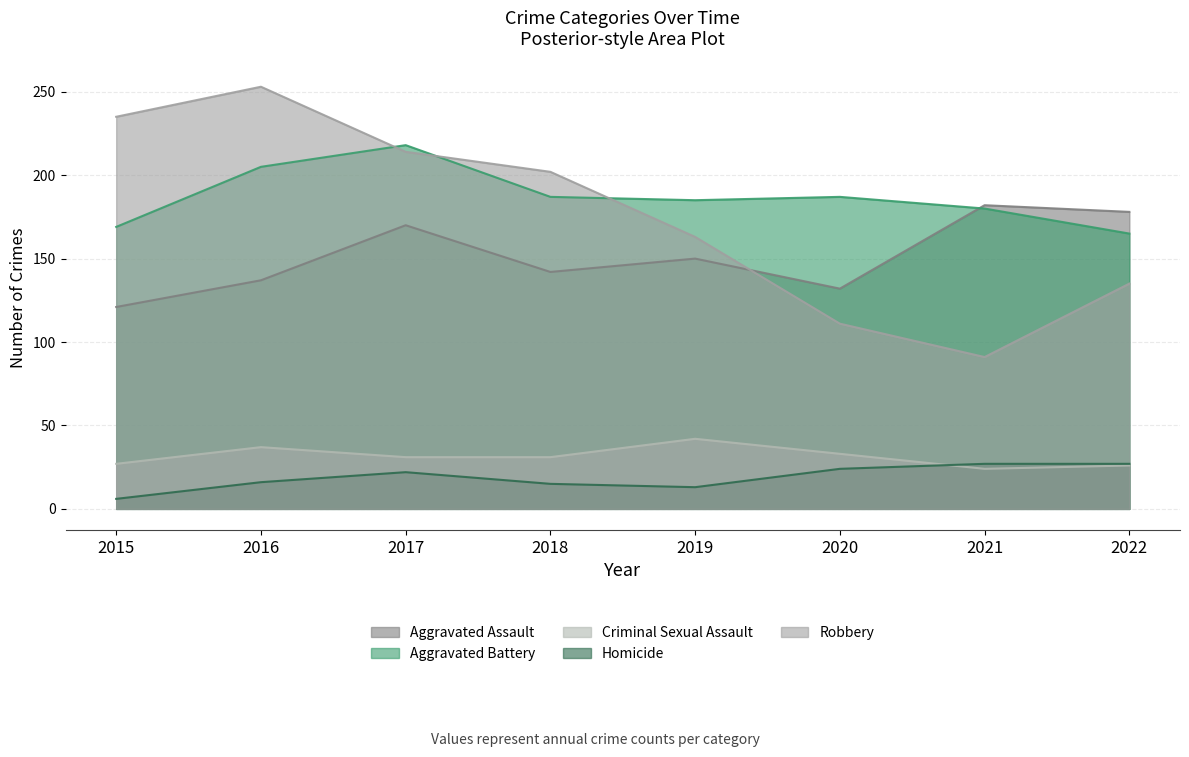

Where is the first local maximum for Criminal Sexual Assault?

2016